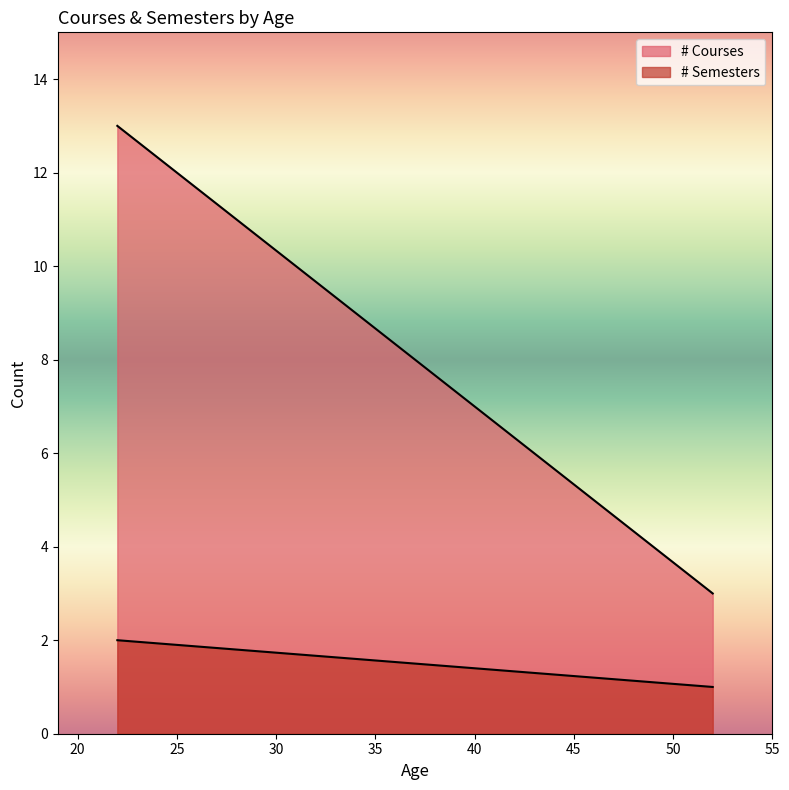

What is the difference between the maximum and minimum values in the # Courses series?

10